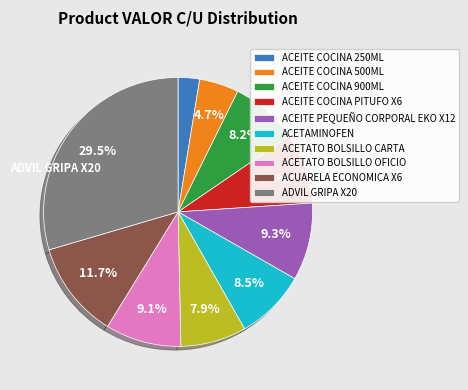

Approximately how many times larger is the value at ACETATO BOLSILLO CARTA compared to ACEITE COCINA 500ML?

1.7